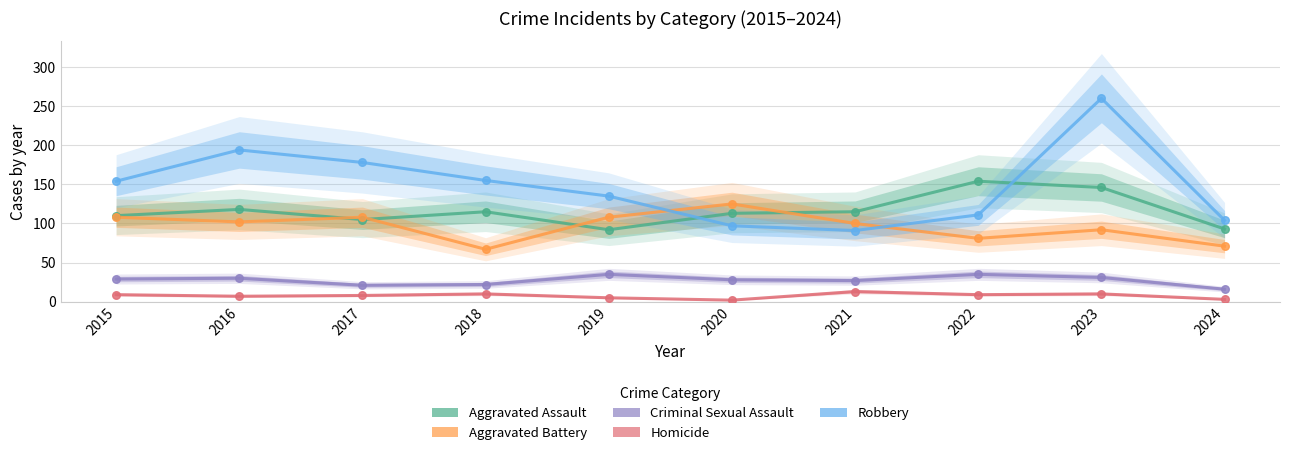

Which series has the largest Y range (max minus min)?

Robbery